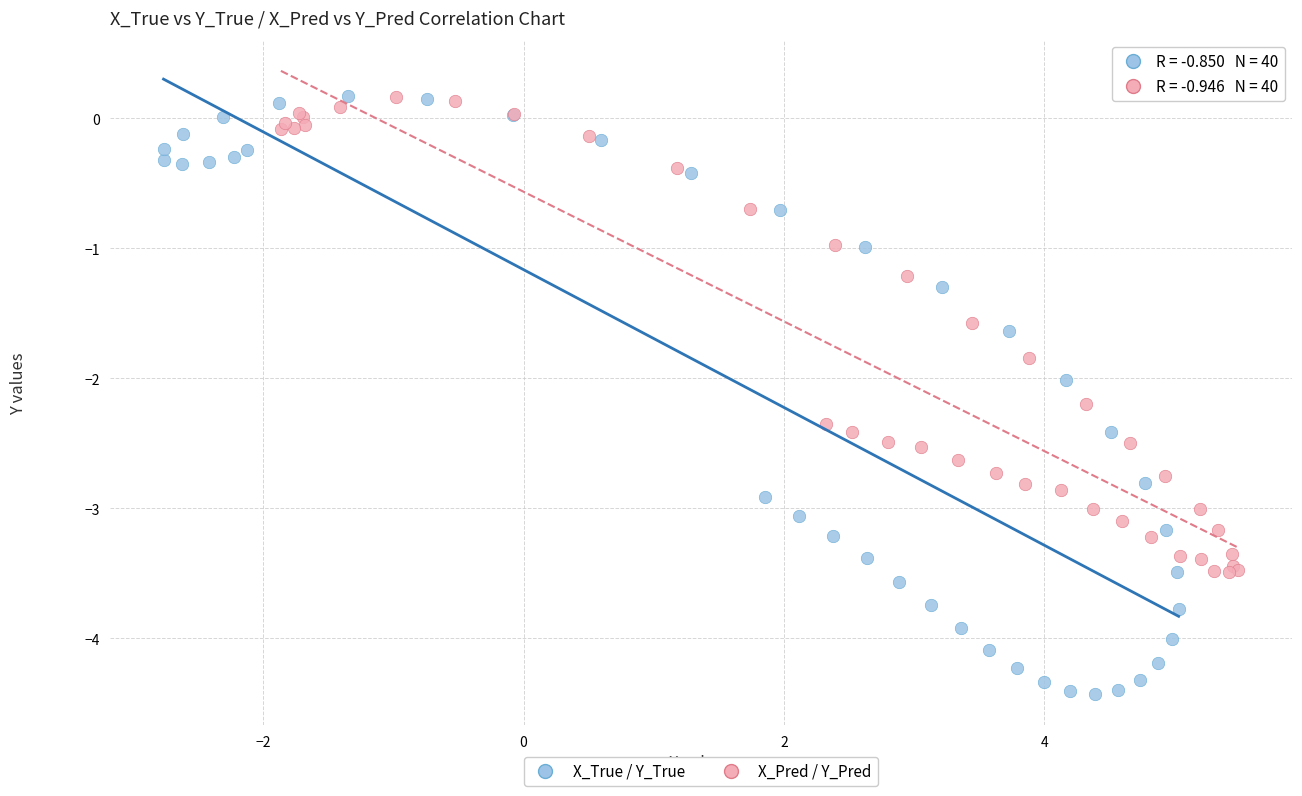

Which series reaches the minimum Y coordinate?

X_True / Y_True